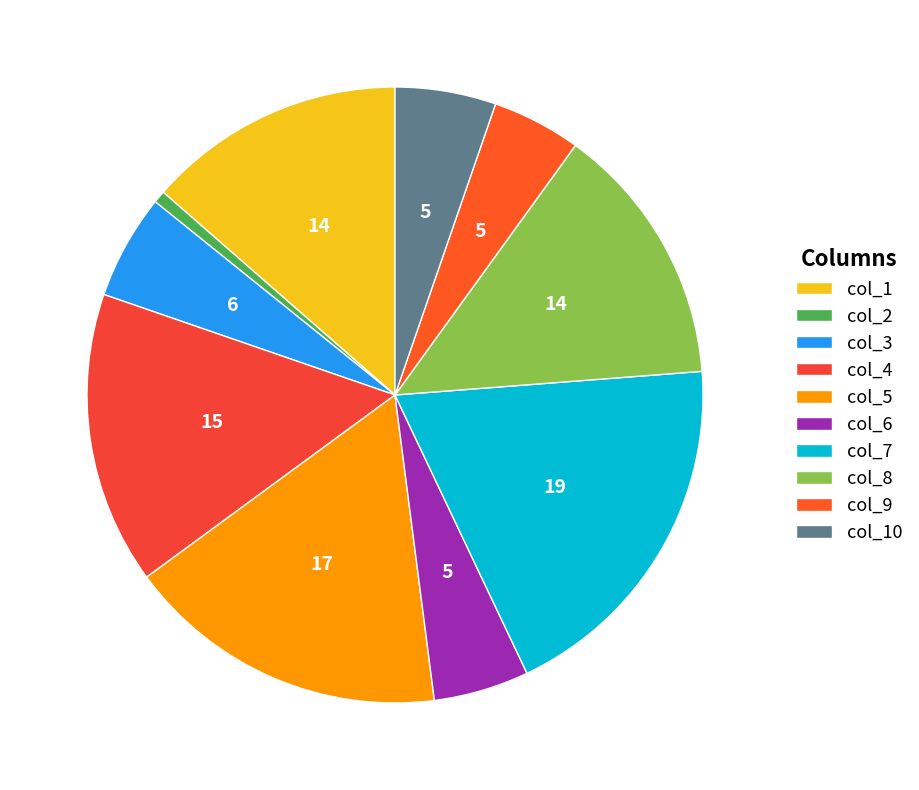

To the nearest percent, what is the average slice percentage?

10%